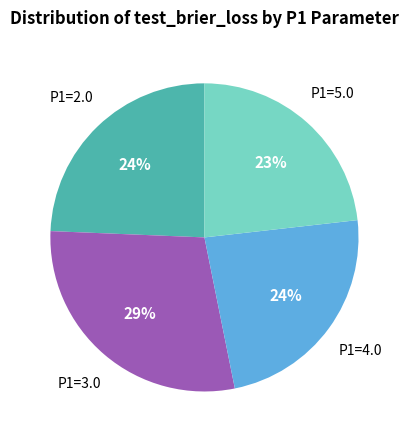

Does any single category account for the majority?

No